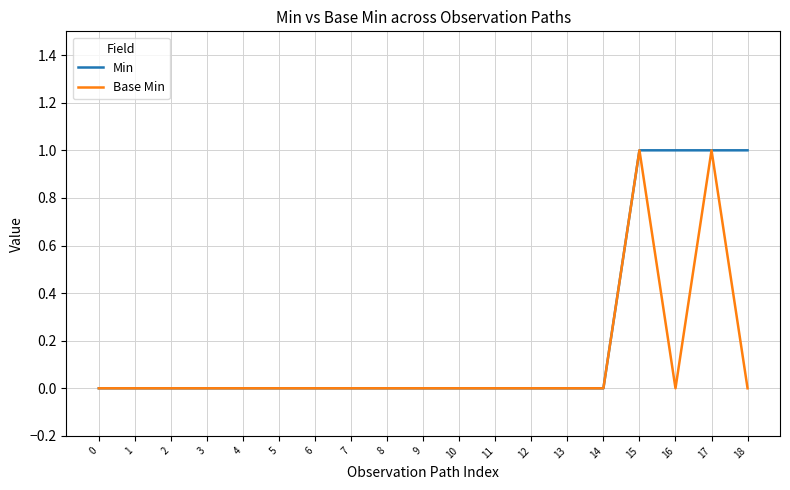

Does the chart have visible grid lines?

Yes